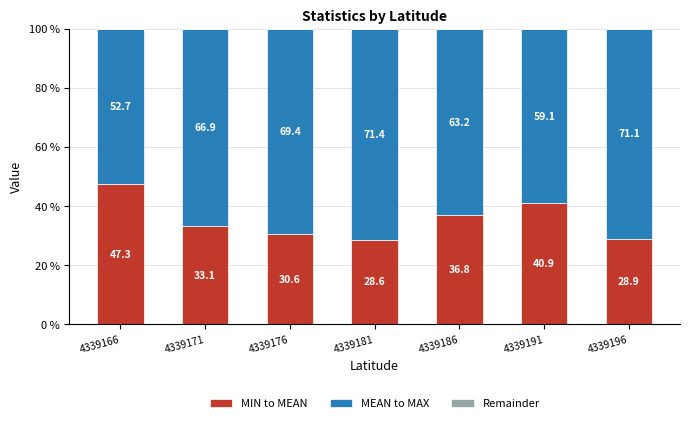

What is the total value across all series at 4339181?

100.0